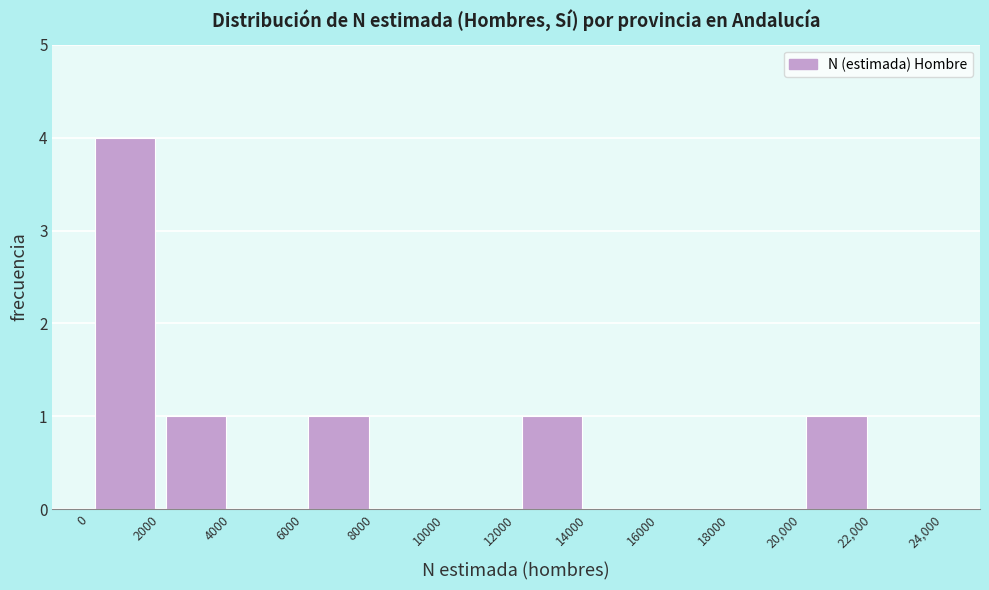

Over which range of the x-axis is the bar tallest?

0 to 2000